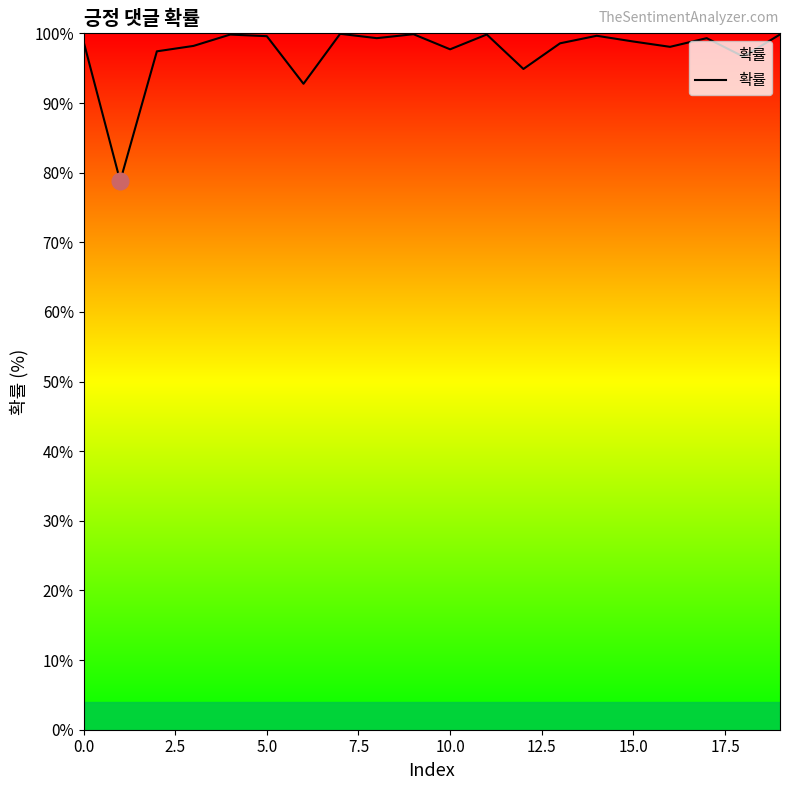

What is the difference between the maximum and minimum values?

21.2